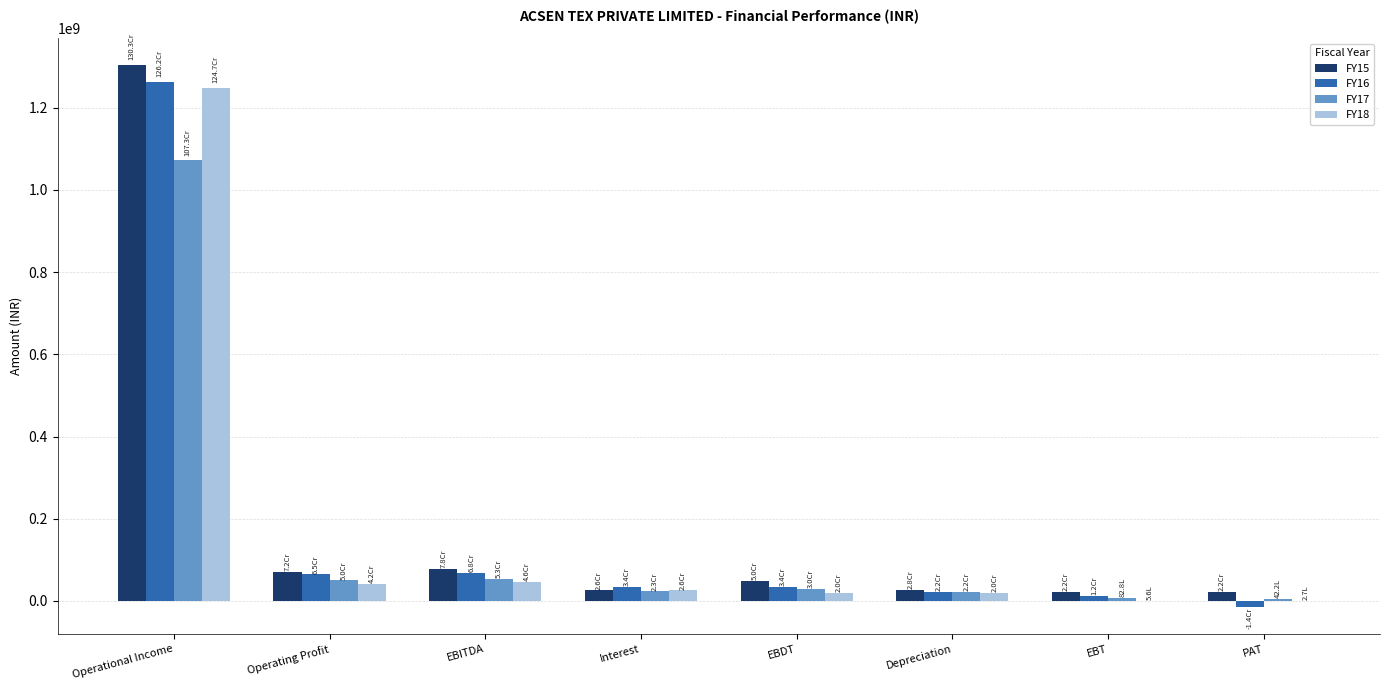

Which series has the widest spread of values?

FY15